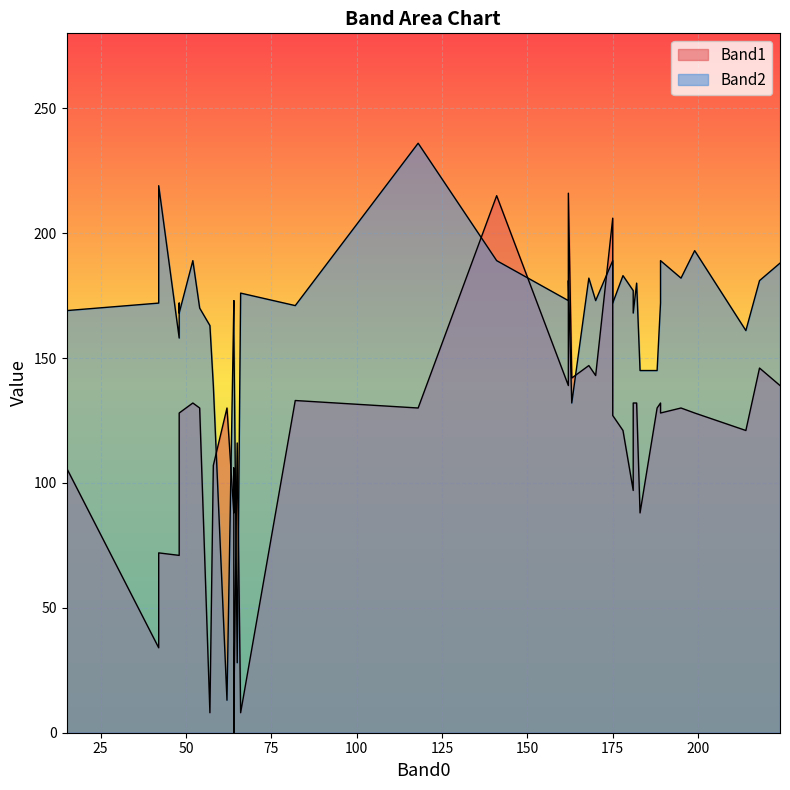

What is the difference between the maximum and second lowest values in the Band1 series?

208